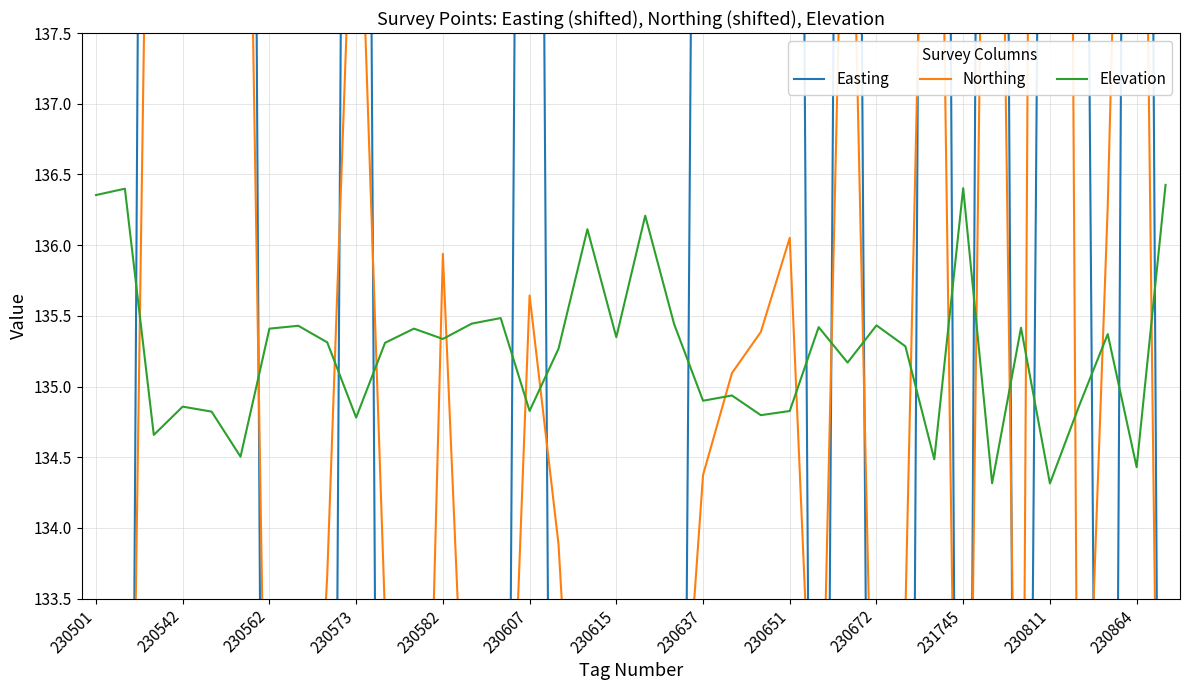

How many distinct data groups are displayed?

3